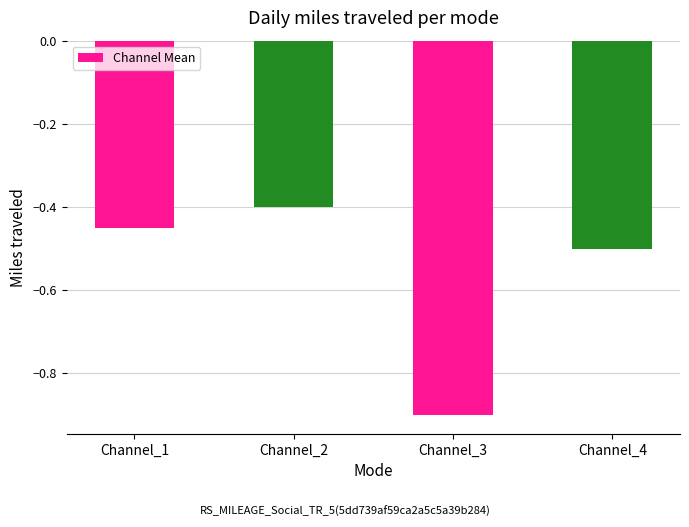

What is the average value?

-0.6